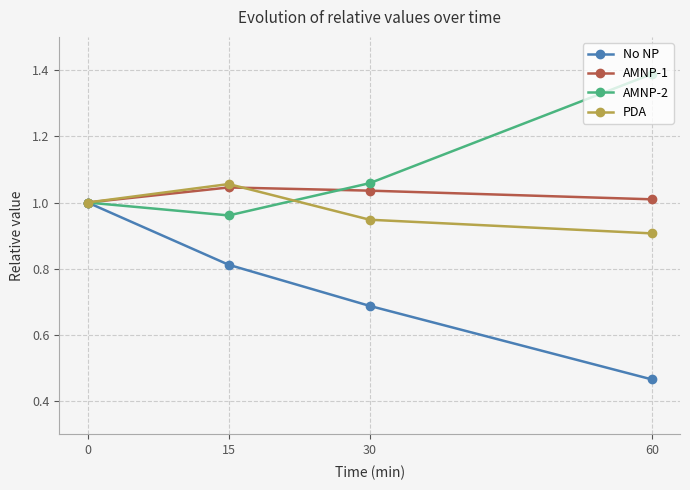

At which label is No NP closest to 0?

60